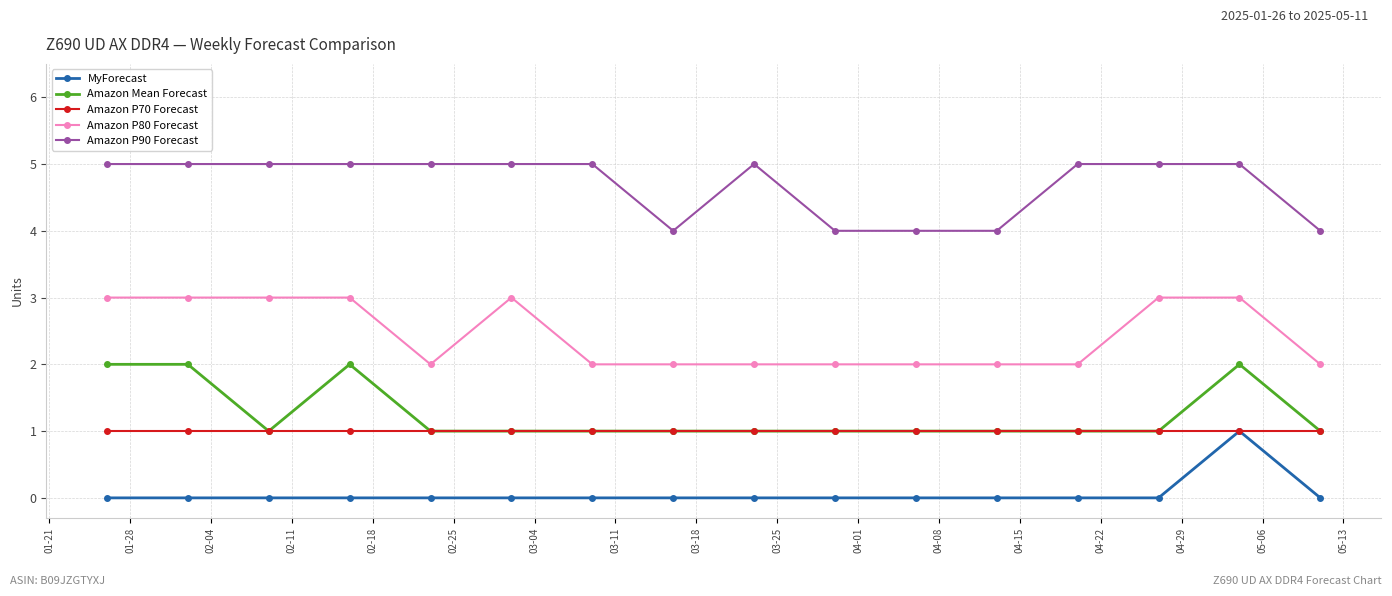

True or false: Amazon P90 Forecast has more than 0 points higher than both neighbors.

True